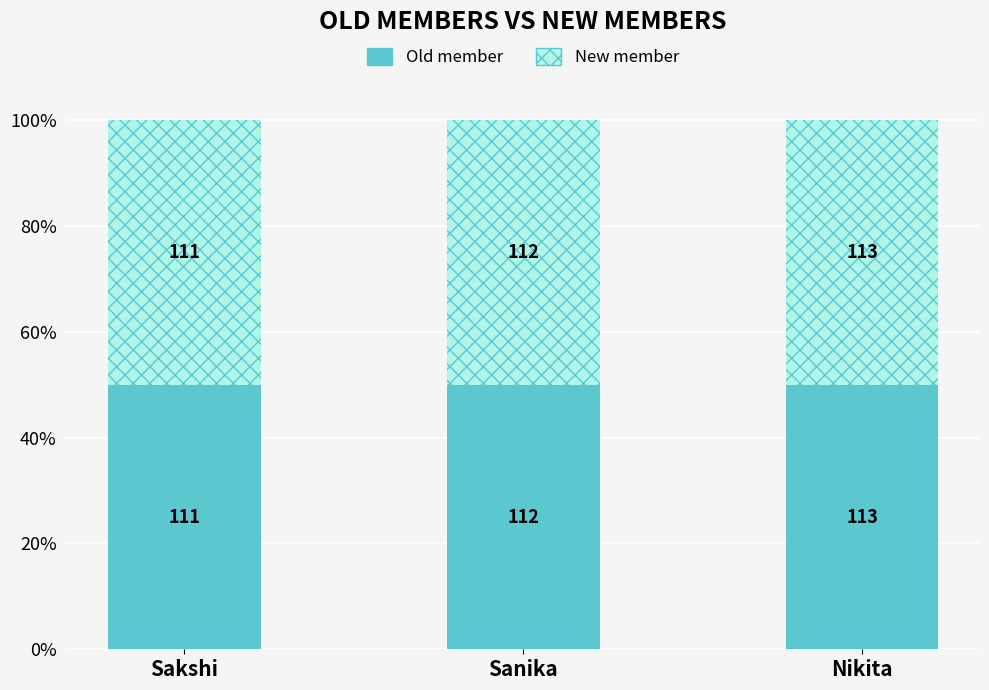

What is the value of the New member bar at the 3rd from the left?

113